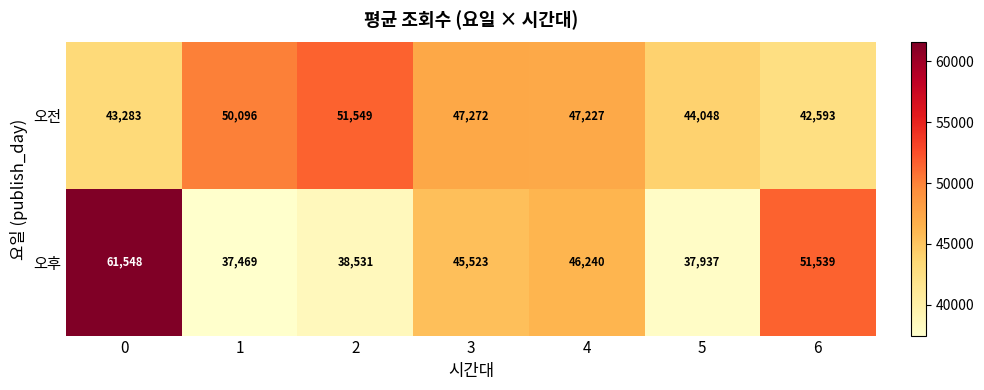

Rank the series by their maximum value, from lowest to highest.

오전, 오후